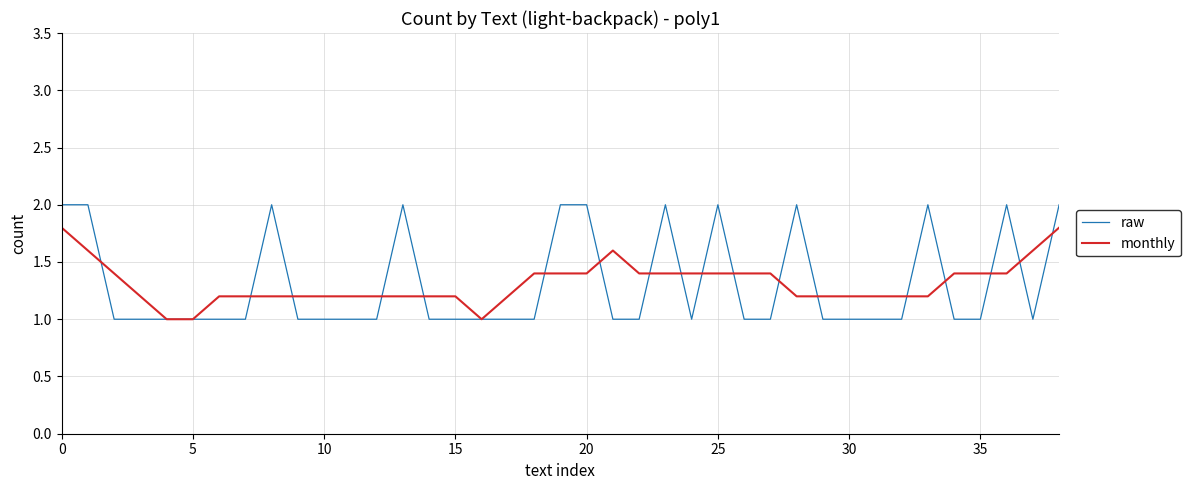

What is the maximum value shown in the chart?

2.0